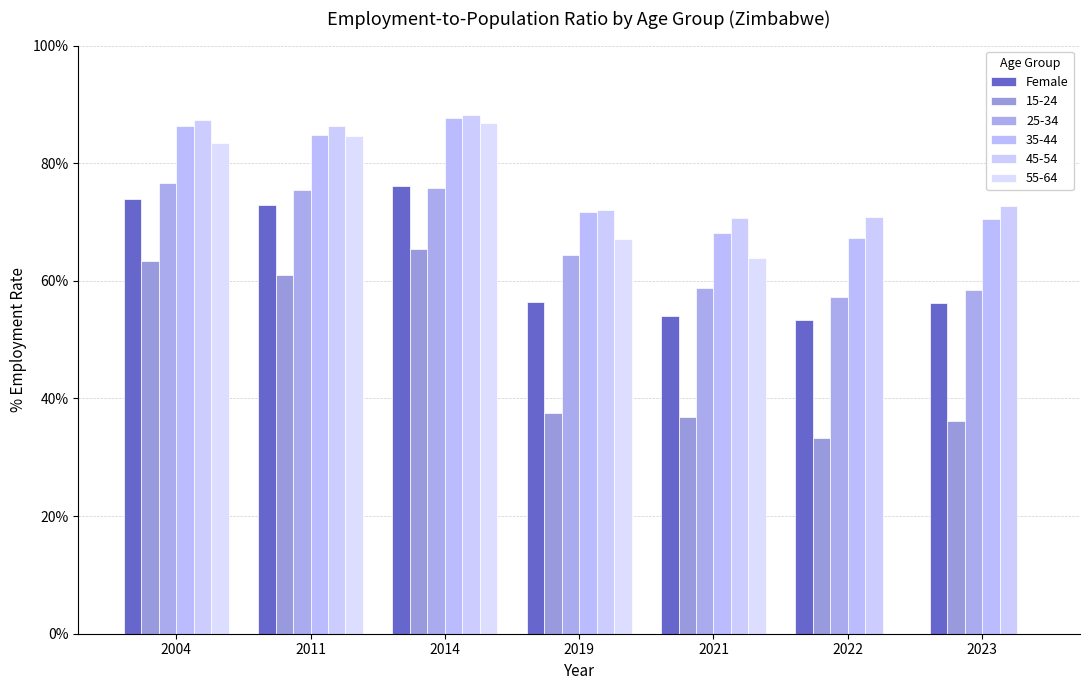

Are the bars horizontal?

No